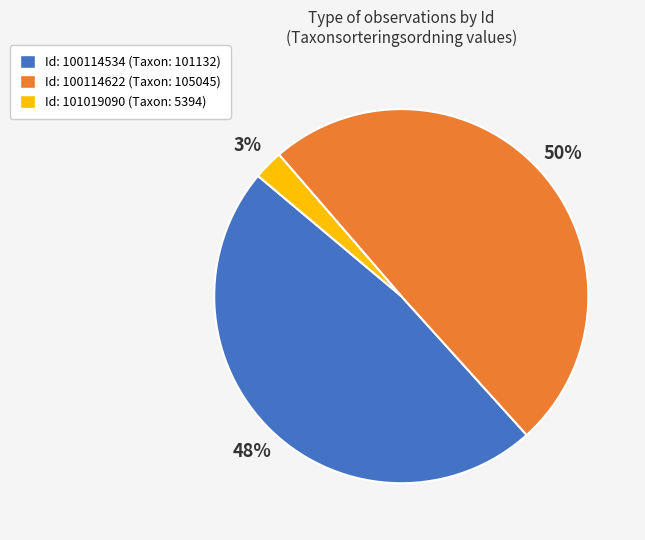

To the nearest percent, what is the difference between the largest and smallest slice percentages?

47%